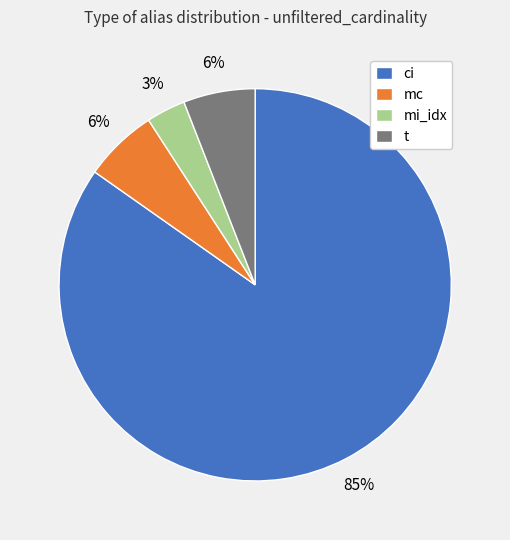

To the nearest percent, what is the average slice percentage?

25%